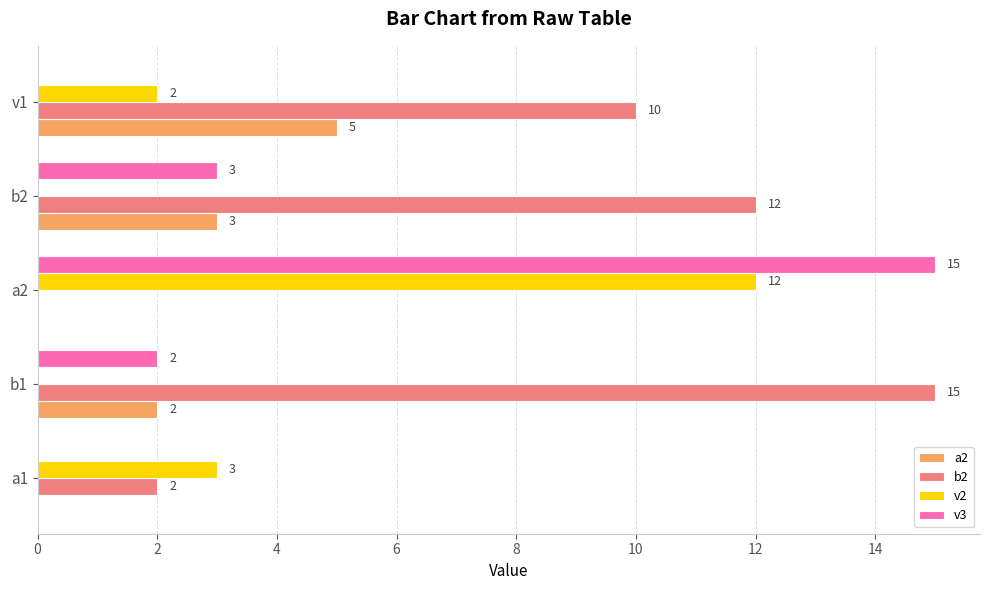

What is the sum of all v3 values?

20